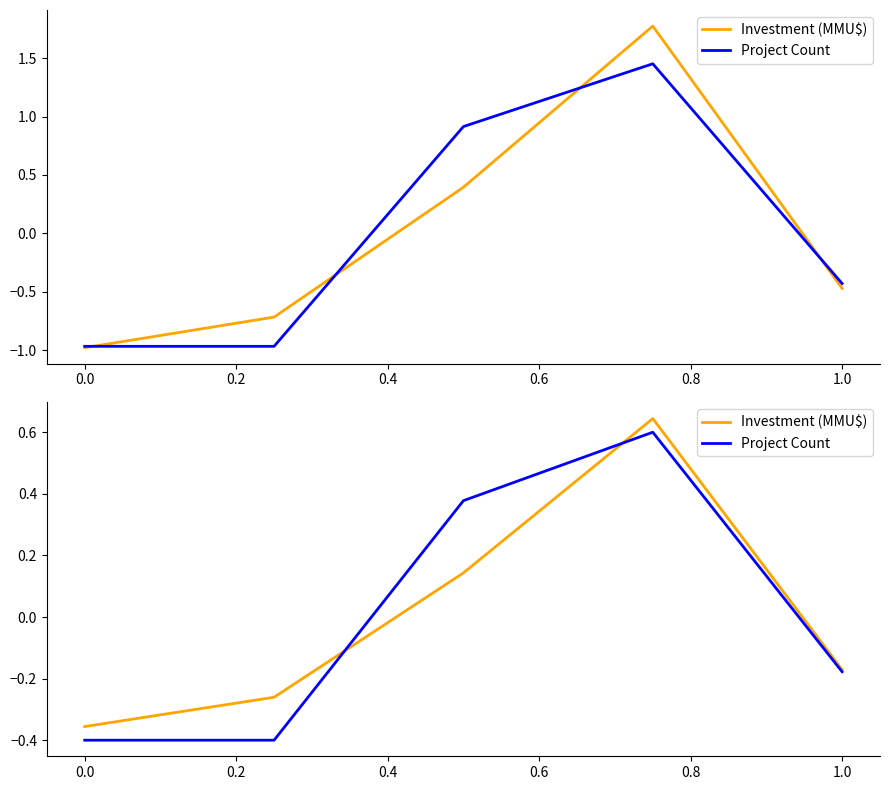

How many lines are shown in the chart?

2